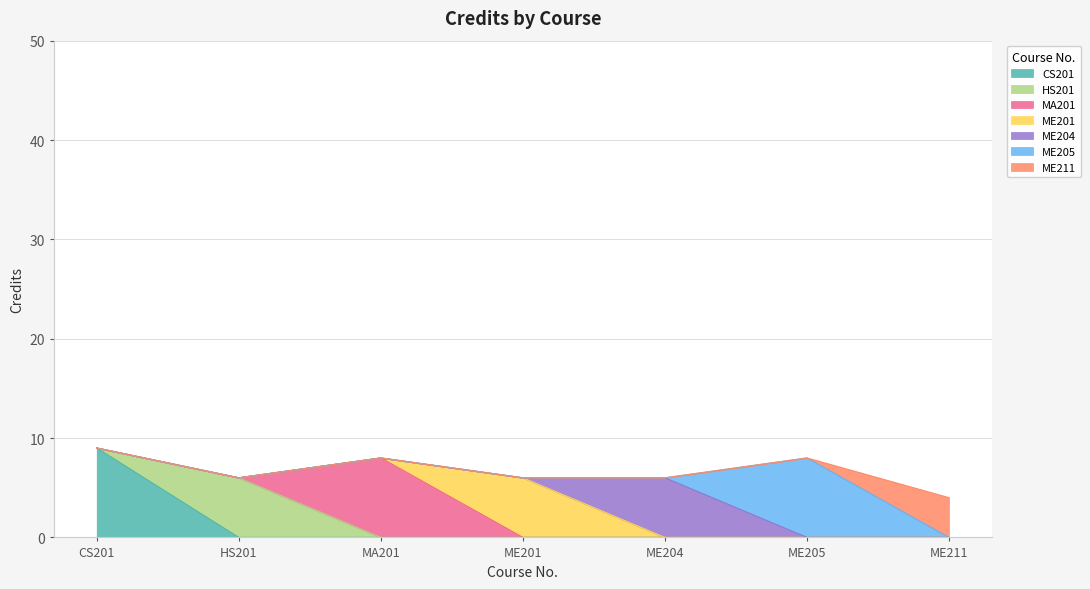

How many data points are less than 6?

1